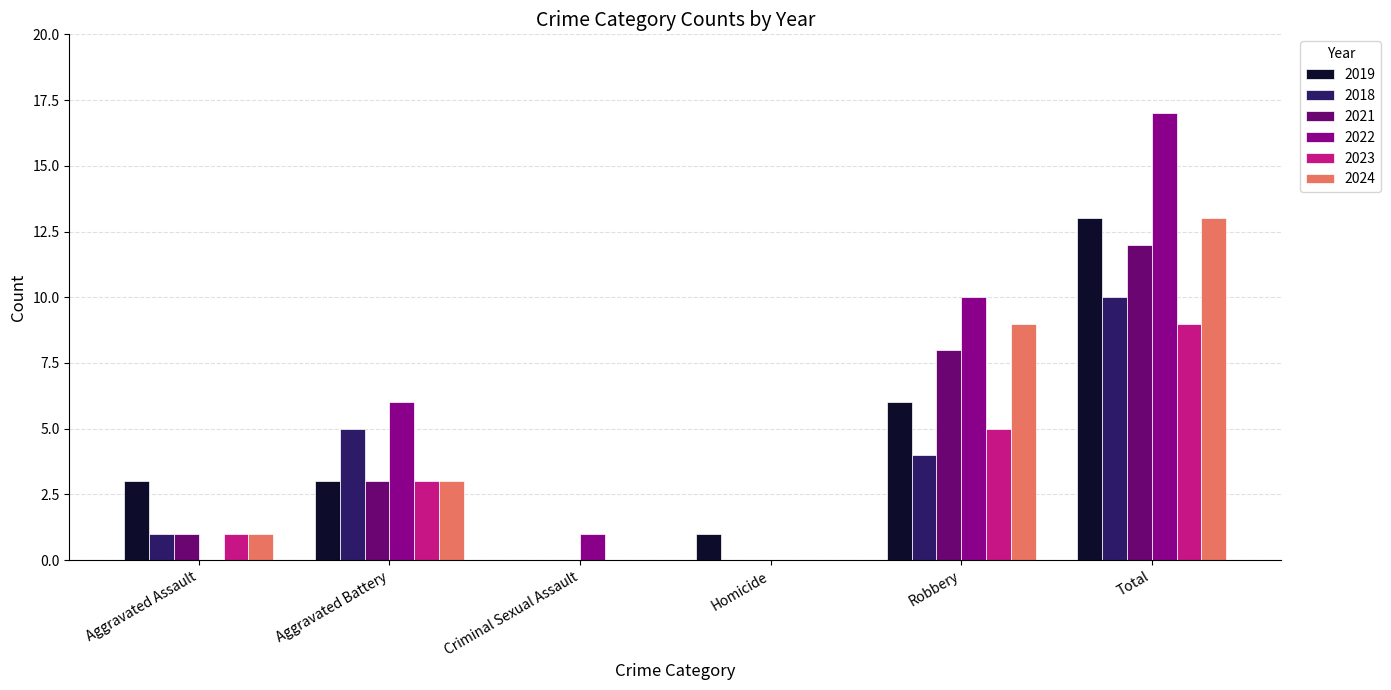

Reading left to right, transcribe all the data shown in this chart.

2019: Aggravated Assault=3	Aggravated Battery=3	Criminal Sexual Assault=0	Homicide=1	Robbery=6	Total=13
2018: Aggravated Assault=1	Aggravated Battery=5	Criminal Sexual Assault=0	Homicide=0	Robbery=4	Total=10
2021: Aggravated Assault=1	Aggravated Battery=3	Criminal Sexual Assault=0	Homicide=0	Robbery=8	Total=12
2022: Aggravated Assault=0	Aggravated Battery=6	Criminal Sexual Assault=1	Homicide=0	Robbery=10	Total=17
2023: Aggravated Assault=1	Aggravated Battery=3	Criminal Sexual Assault=0	Homicide=0	Robbery=5	Total=9
2024: Aggravated Assault=1	Aggravated Battery=3	Criminal Sexual Assault=0	Homicide=0	Robbery=9	Total=13